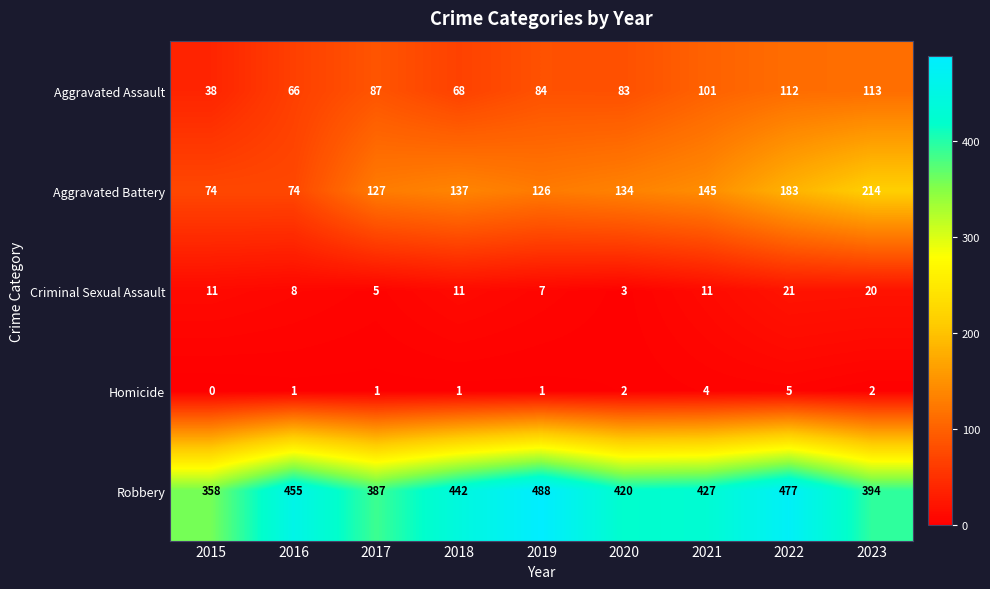

At which category is the sum across all series the highest?

2022